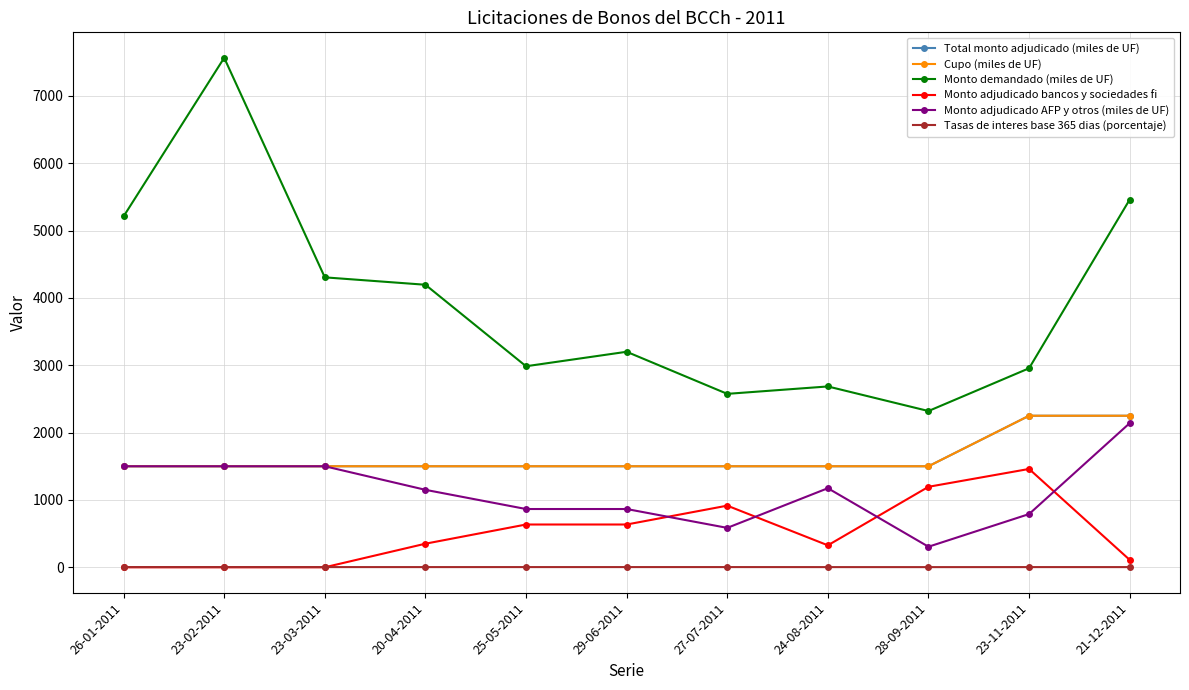

What is the label of the 1st point from the left?

26-01-2011